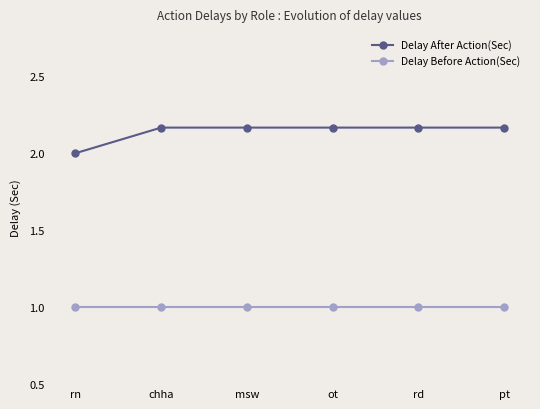

What is the label of the 5th point from the left?

rd